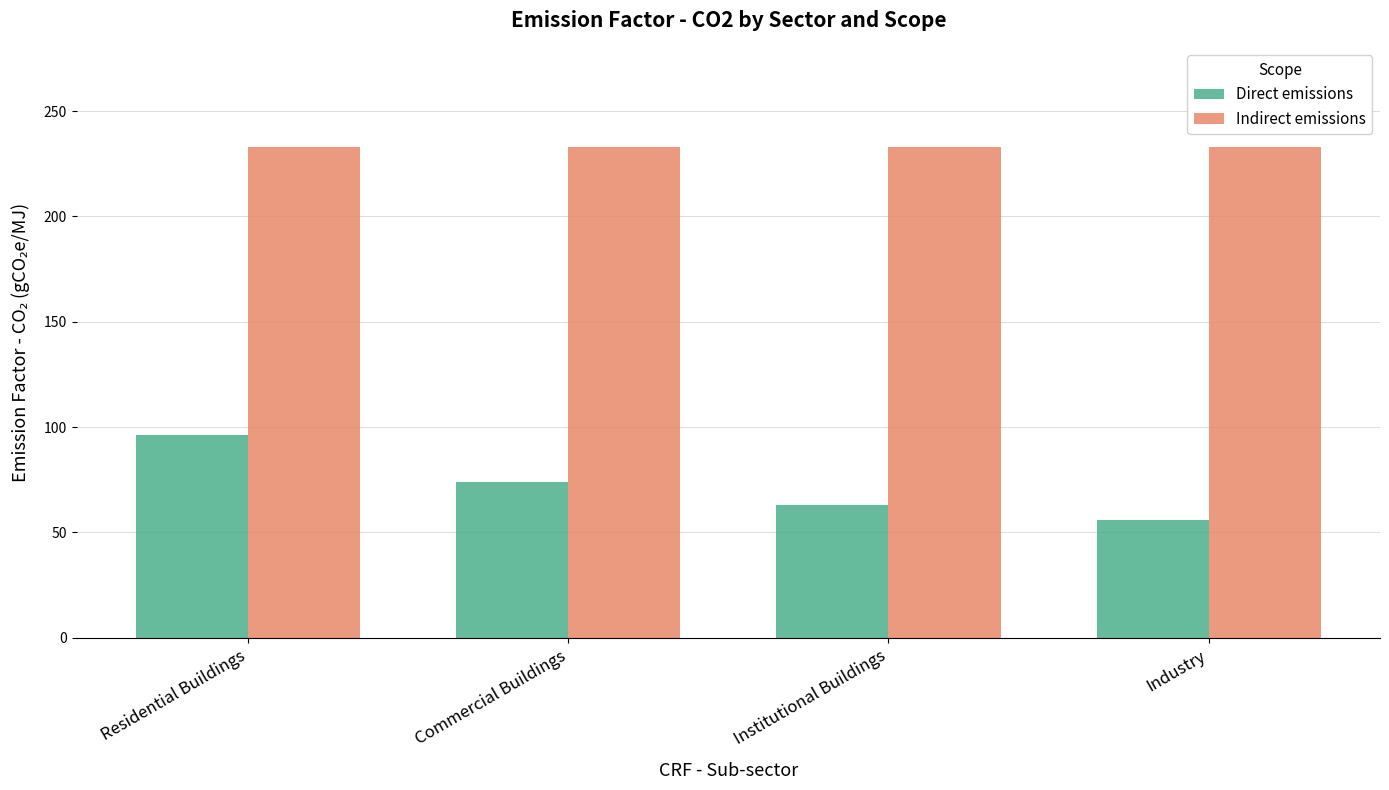

How many bars are there in each group?

2